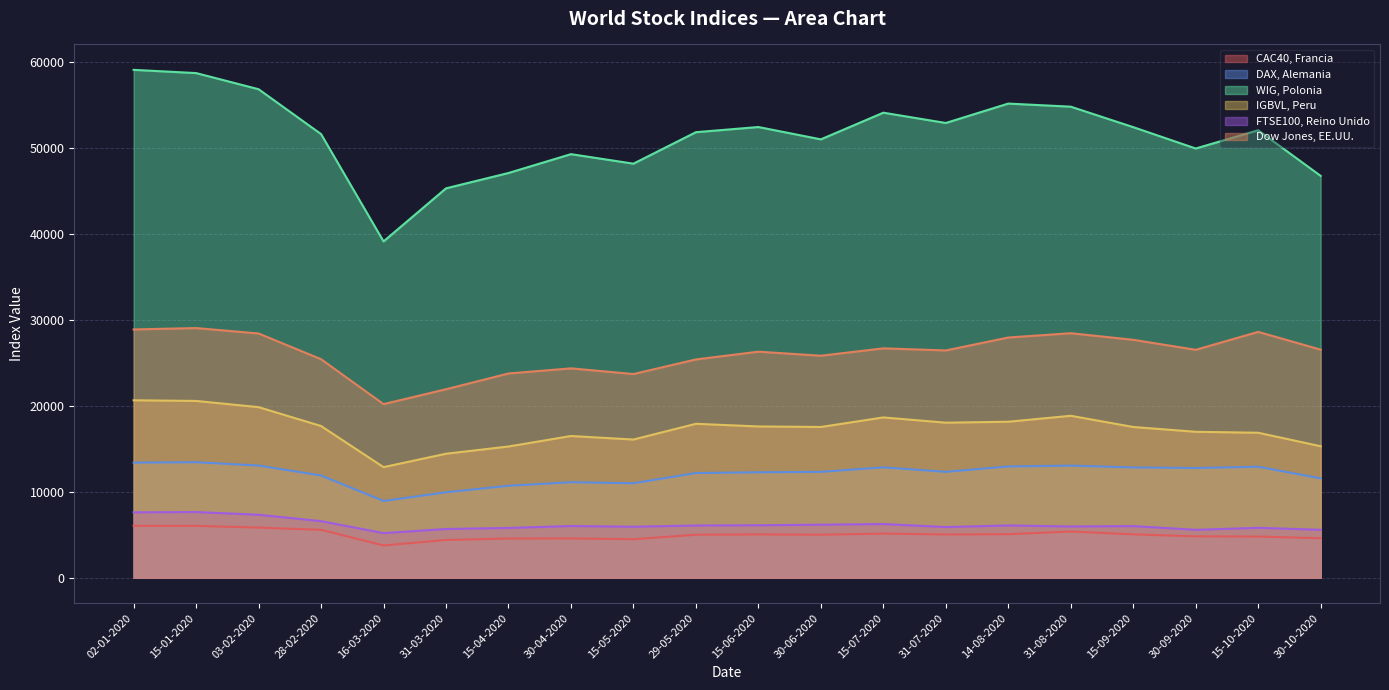

What is the value of the FTSE100, Reino Unido point at the 14th from the left?

5897.8